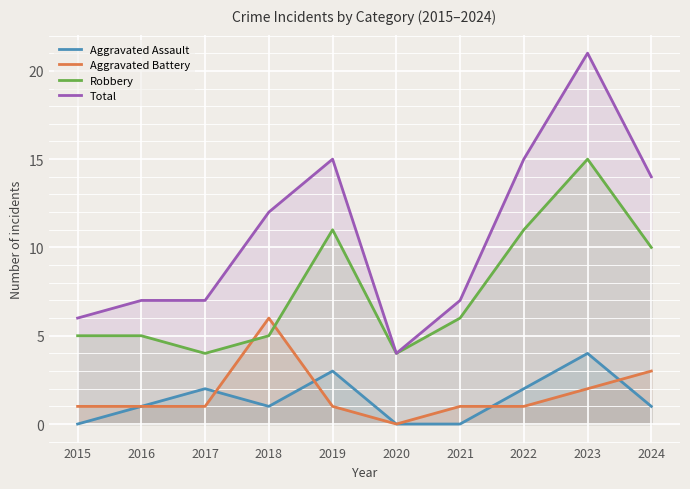

Reading left to right, list all the values displayed in this chart.

Aggravated Assault: 2015=0	2016=1	2017=2	2018=1	2019=3	2020=0	2021=0	2022=2	2023=4	2024=1
Aggravated Battery: 2015=1	2016=1	2017=1	2018=6	2019=1	2020=0	2021=1	2022=1	2023=2	2024=3
Robbery: 2015=5	2016=5	2017=4	2018=5	2019=11	2020=4	2021=6	2022=11	2023=15	2024=10
Total: 2015=6	2016=7	2017=7	2018=12	2019=15	2020=4	2021=7	2022=15	2023=21	2024=14